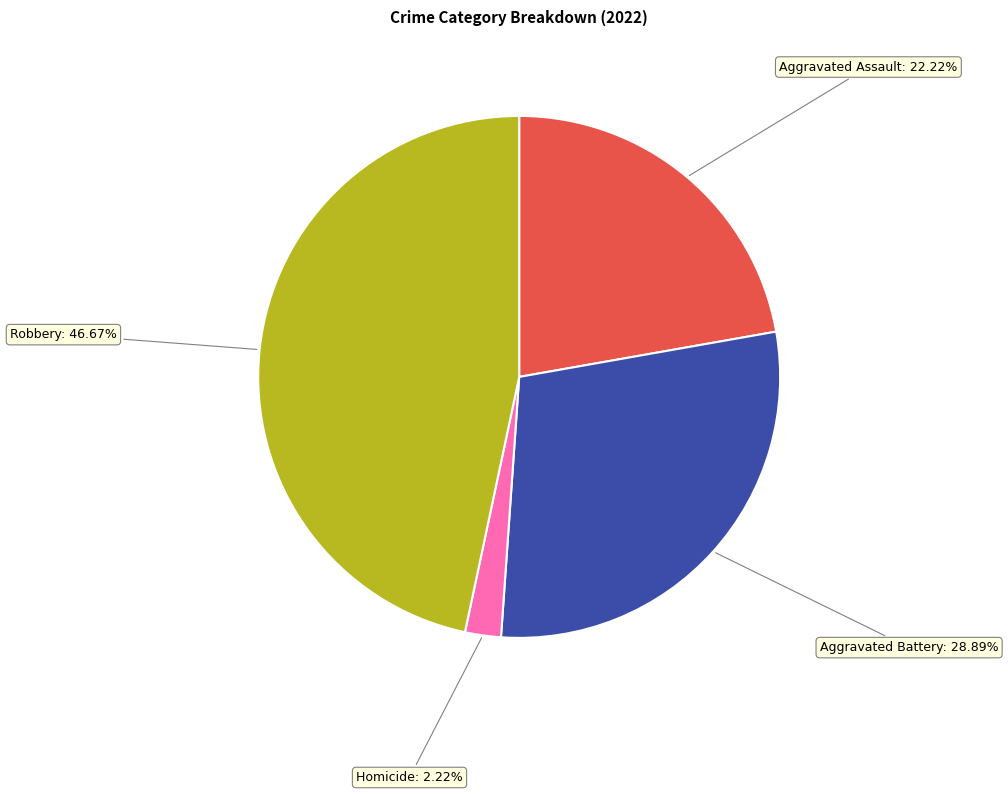

Is there a majority slice in this chart?

No